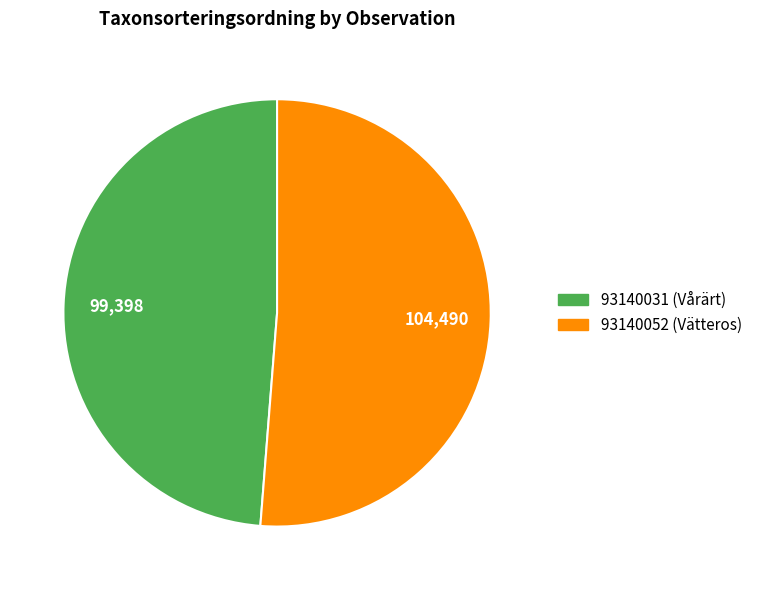

Rank the categories by value from lowest to highest.

93140031 (Vårärt), 93140052 (Vätteros)